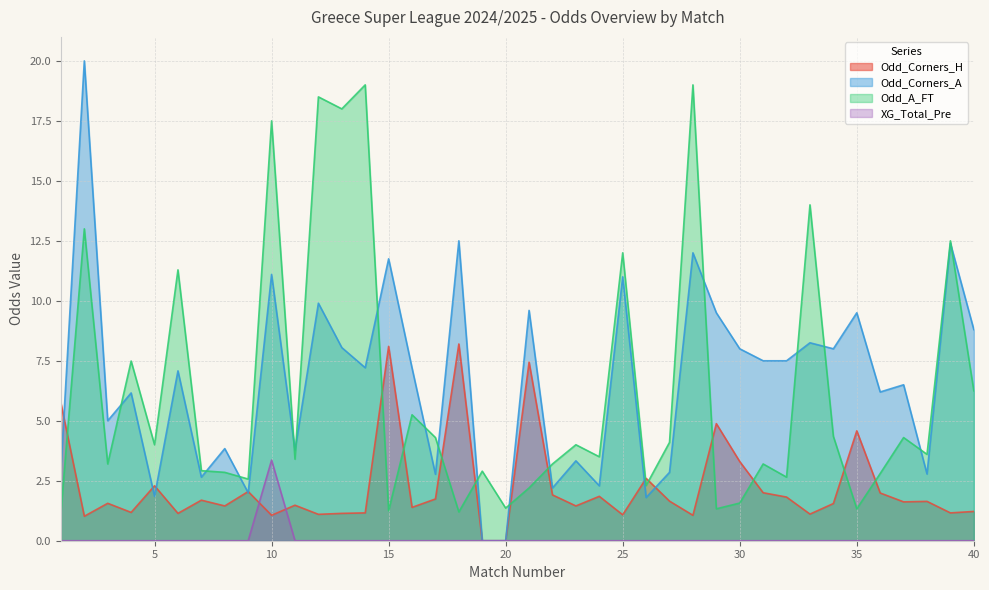

How many data points in Odd_Corners_A are less than 7?

19